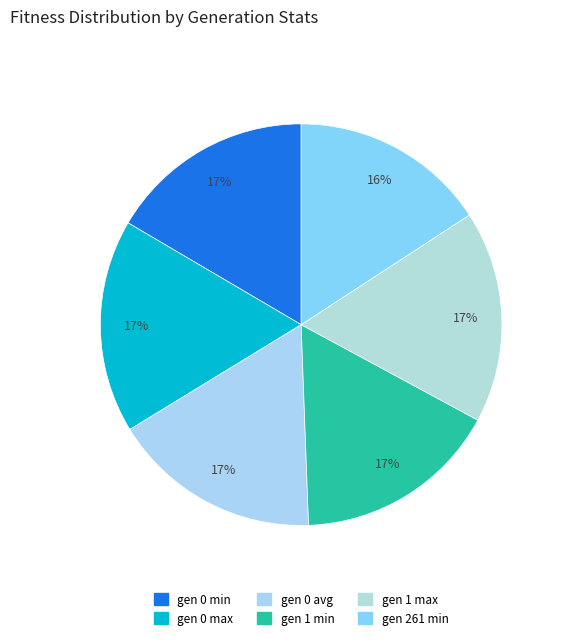

To the nearest percent, what is the average slice percentage?

17%